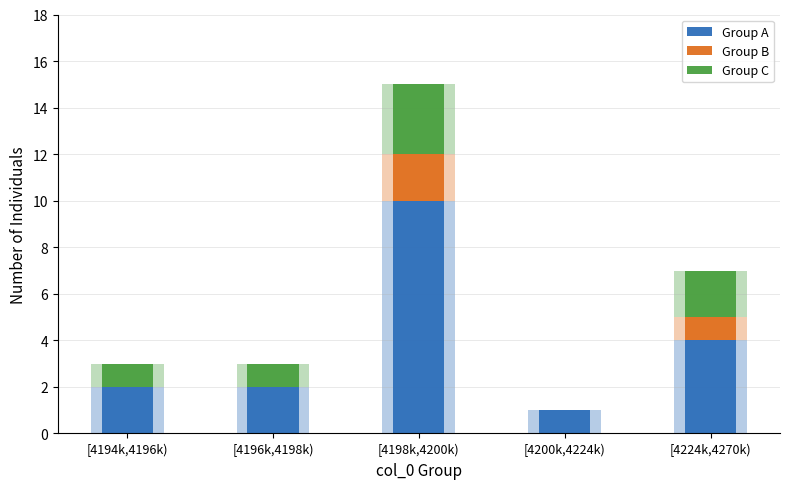

Reading left to right, transcribe all the data shown in this chart.

Group A: 2	2	10	1	4
Group B: 0	0	2	0	1
Group C: 1	1	3	0	2